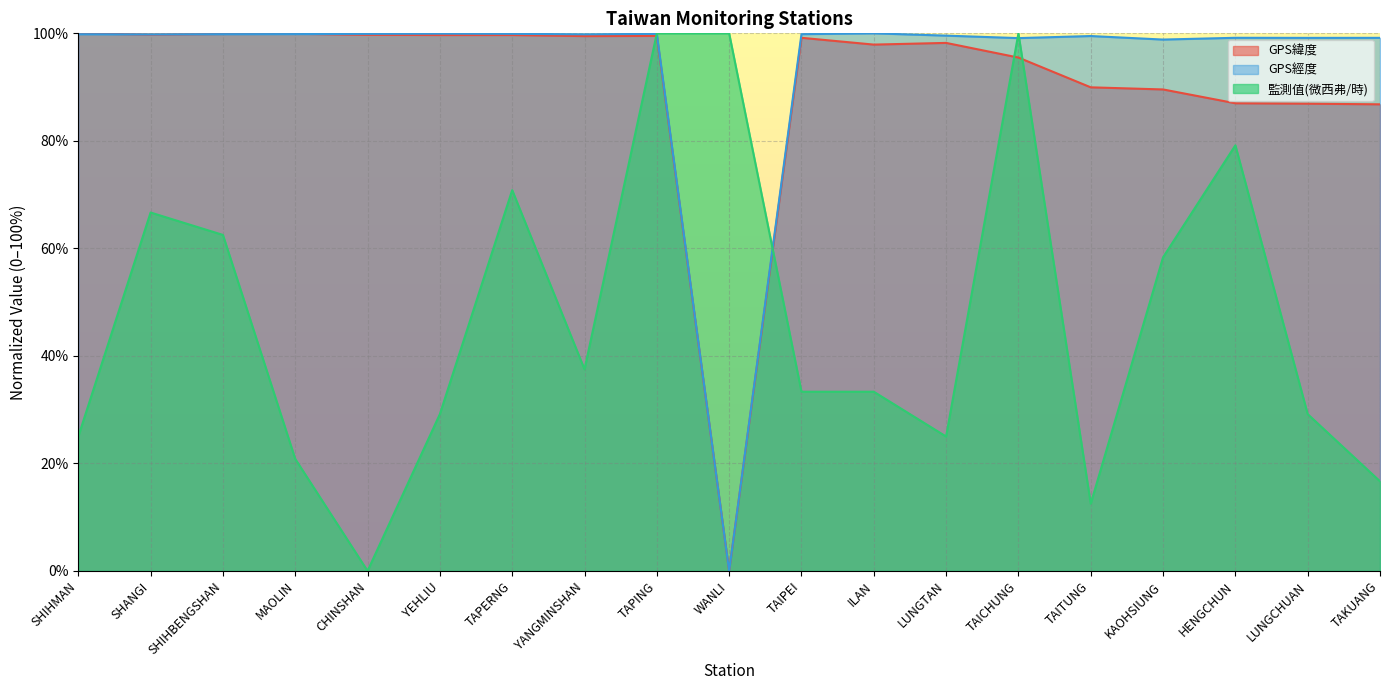

Reading right to left, transcribe all the data shown in this chart.

GPS緯度: TAKUANG=86.8	LUNGCHUAN=86.9	HENGCHUN=87.0	KAOHSIUNG=89.6	TAITUNG=90.0	TAICHUNG=95.5	LUNGTAN=98.2	ILAN=97.9	TAIPEI=99.2	WANLI=0.0	TAPING=99.5	YANGMINSHAN=99.5	TAPERNG=99.7	YEHLIU=99.7	CHINSHAN=99.7	MAOLIN=99.9	SHIHBENGSHAN=99.9	SHANGI=99.8	SHIHMAN=100.0
GPS經度: TAKUANG=99.2	LUNGCHUAN=99.2	HENGCHUN=99.2	KAOHSIUNG=98.8	TAITUNG=99.5	TAICHUNG=99.1	LUNGTAN=99.6	ILAN=100.0	TAIPEI=99.8	WANLI=0.0	TAPING=99.9	YANGMINSHAN=99.8	TAPERNG=99.9	YEHLIU=99.9	CHINSHAN=99.9	MAOLIN=99.9	SHIHBENGSHAN=99.8	SHANGI=99.8	SHIHMAN=99.8
監測值(微西弗/時): TAKUANG=16.7	LUNGCHUAN=29.2	HENGCHUN=79.2	KAOHSIUNG=58.3	TAITUNG=12.5	TAICHUNG=100.0	LUNGTAN=25.0	ILAN=33.3	TAIPEI=33.3	WANLI=100.0	TAPING=100.0	YANGMINSHAN=37.5	TAPERNG=70.8	YEHLIU=29.2	CHINSHAN=0.0	MAOLIN=20.8	SHIHBENGSHAN=62.5	SHANGI=66.7	SHIHMAN=25.0